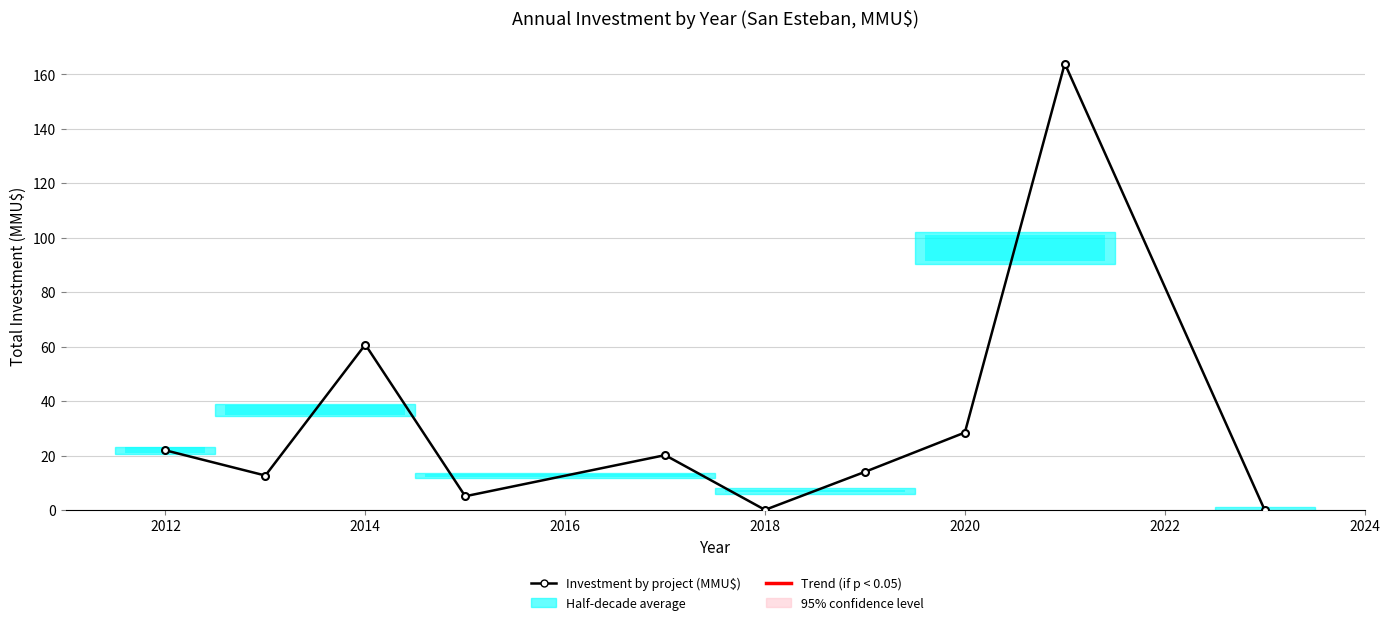

How many data points are above 20?

5